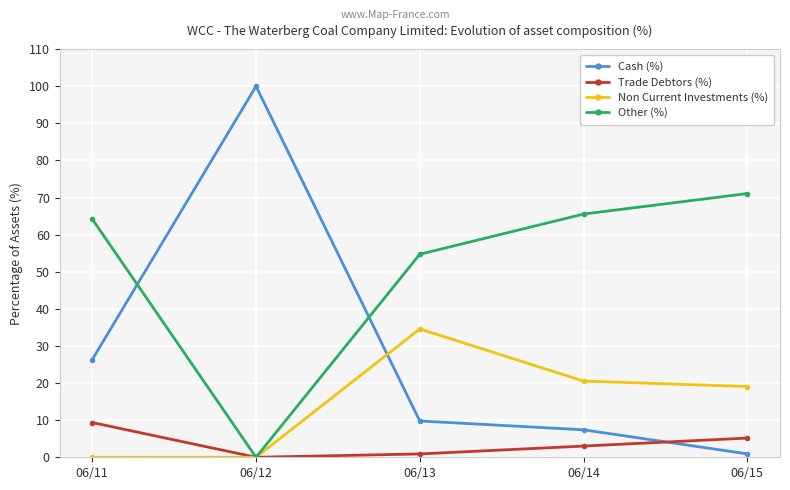

What value does the Non Current Investments (%) series have at 06/13?

34.6